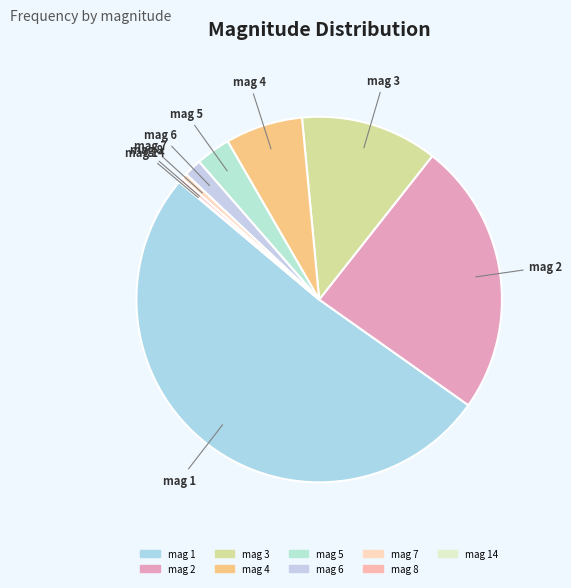

Is it true that mag 7 is 1% of the pie?

True